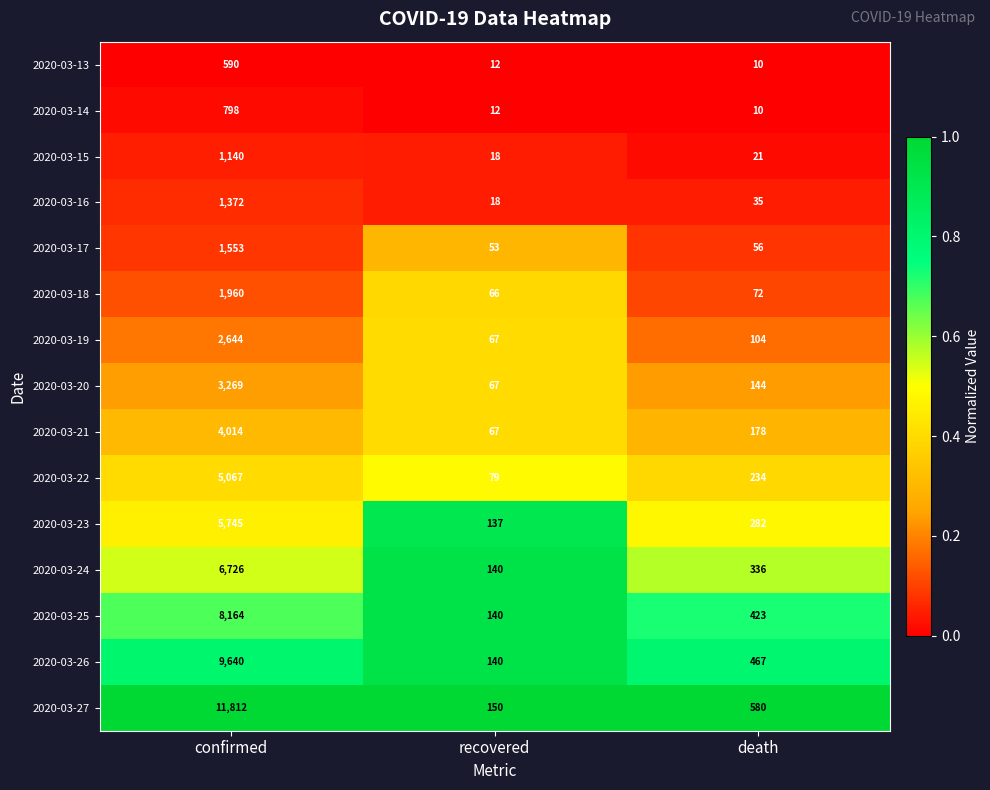

At which category does the chart reach its peak across all series?

confirmed